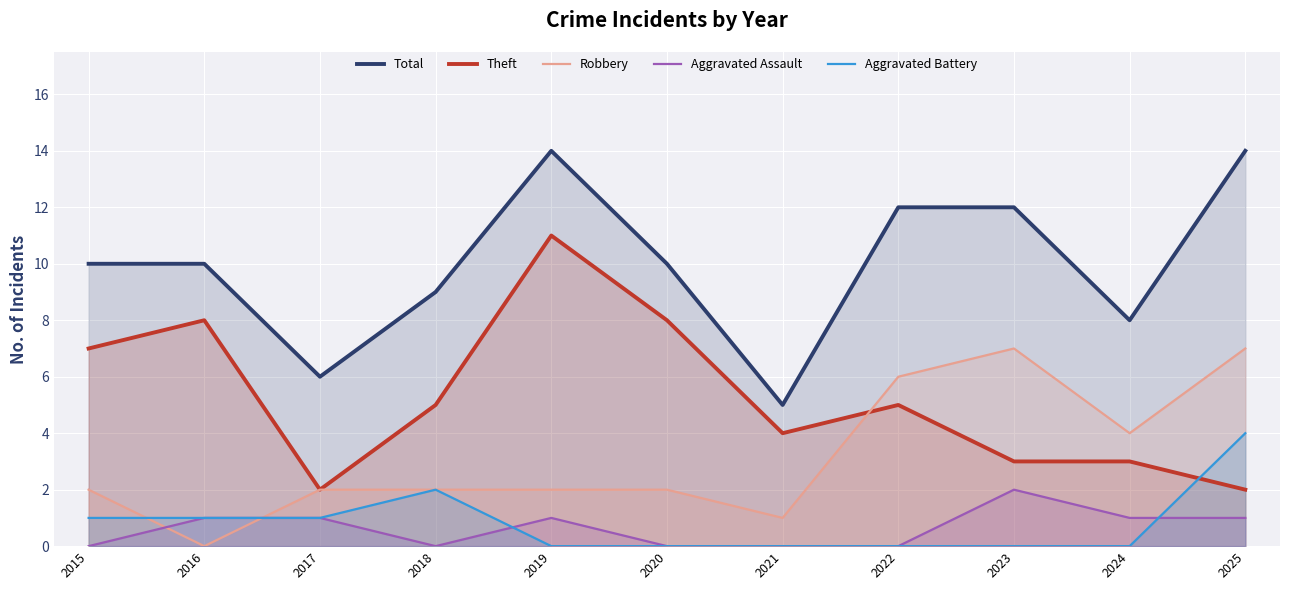

List the series in order of their peak value, highest first.

Total, Theft, Robbery, Aggravated Battery, Aggravated Assault